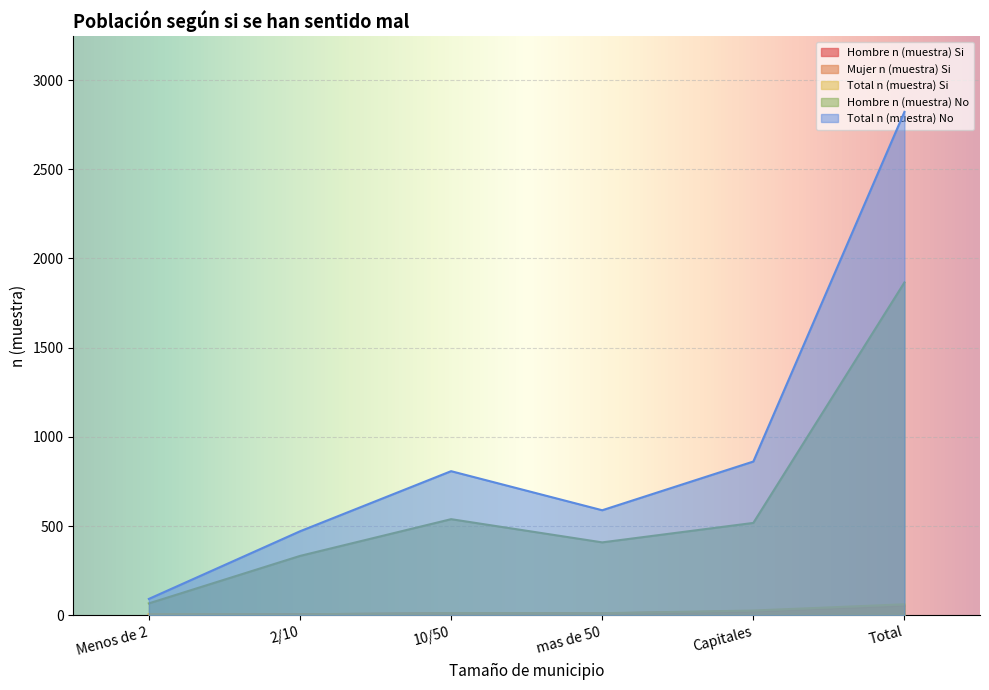

True or false: Total n (muestra) Si and Hombre n (muestra) Si intersect in this chart.

False